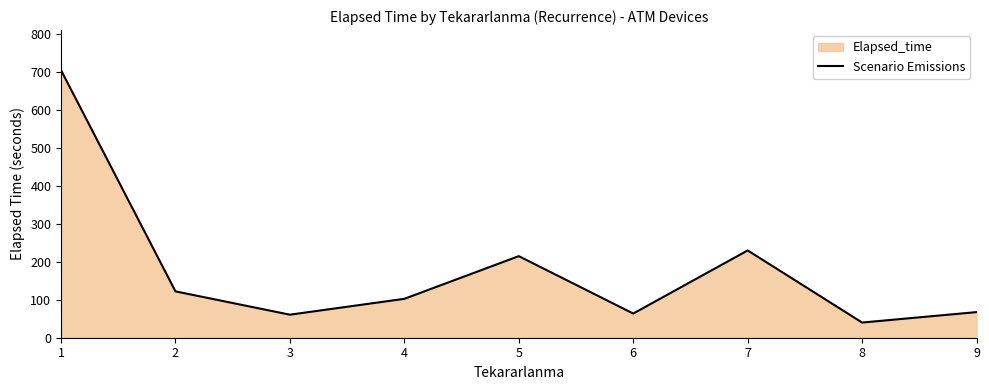

The value at 8 is 68.8. True or false?

False